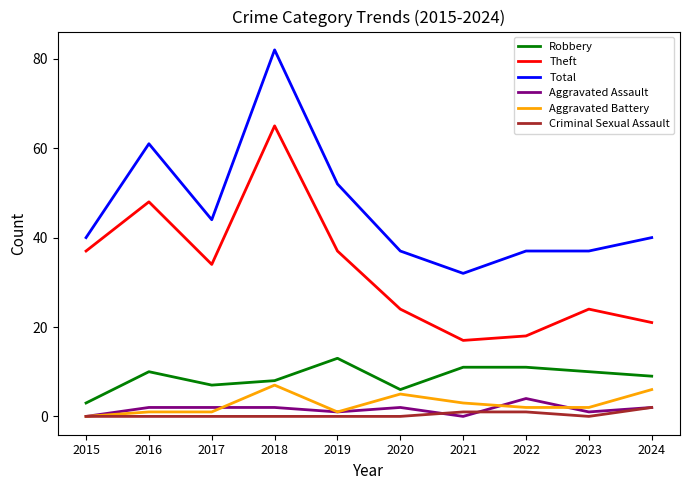

Does the chart have visible grid lines?

No